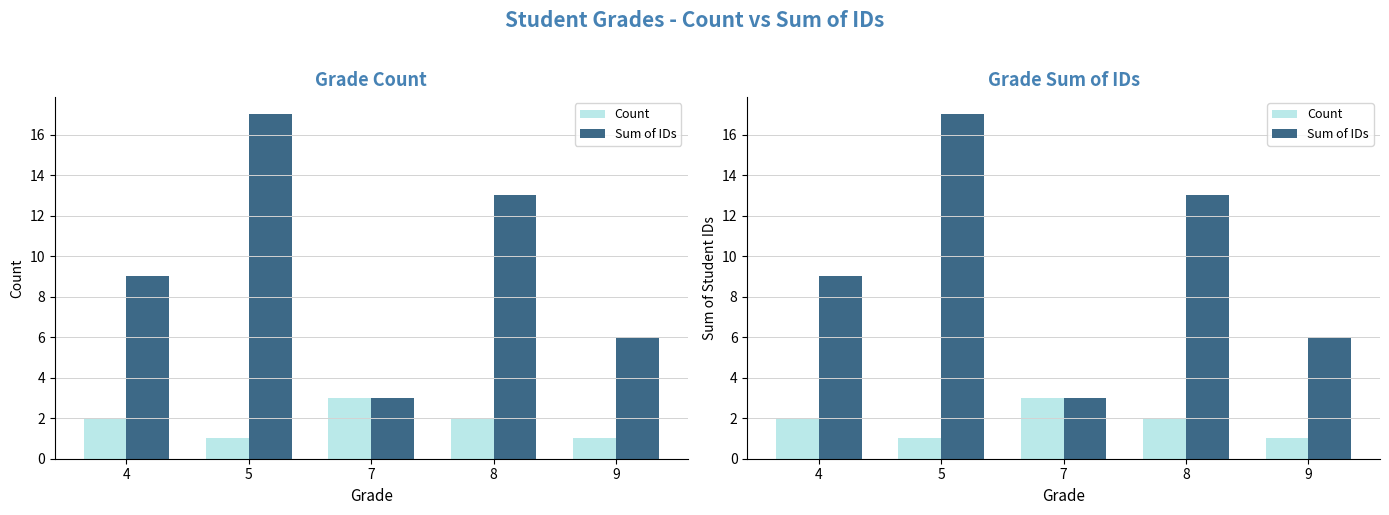

The Sum of IDs series shows 13 at 8. True or false?

True